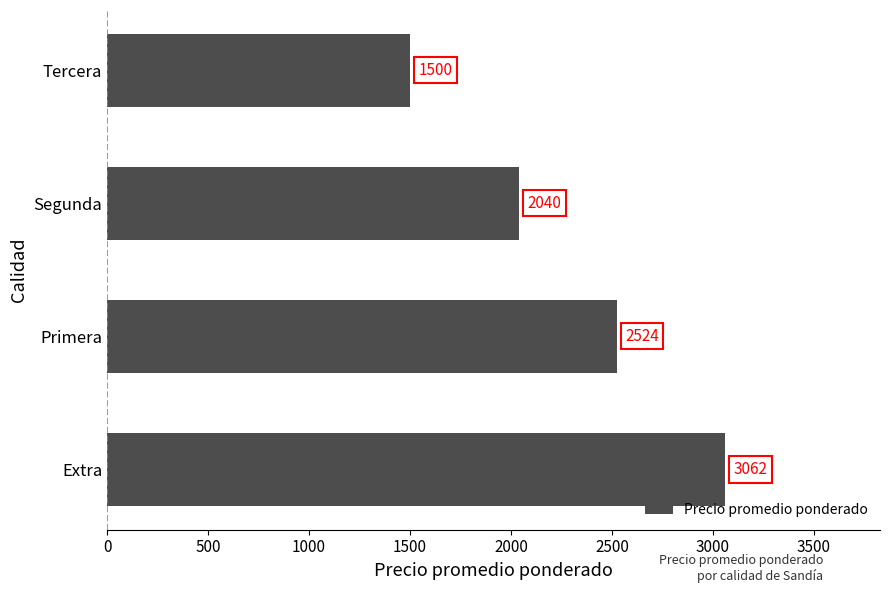

Between Primera and Tercera, which is larger?

Primera